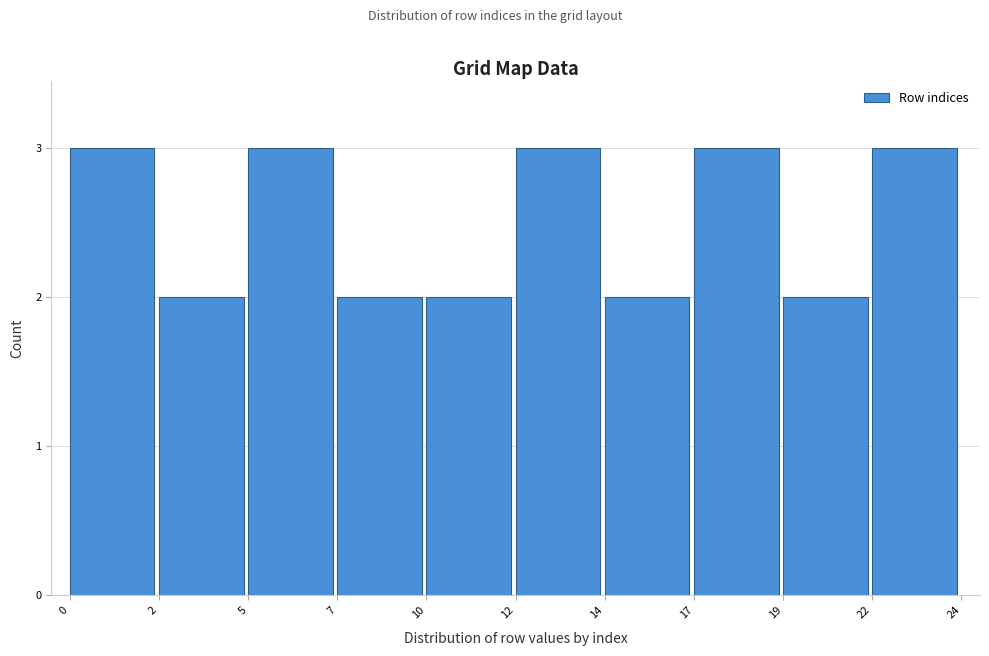

Reading right to left, transcribe all the data shown in this chart.

3	2	3	2	3	2	2	3	2	3